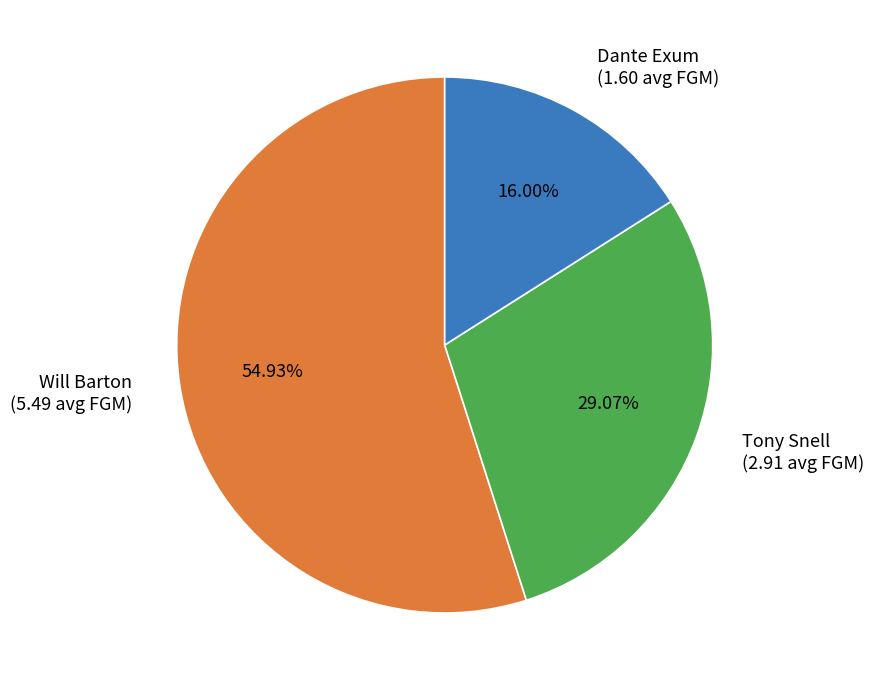

Rank the categories by value from highest to lowest.

Will Barton, Tony Snell, Dante Exum